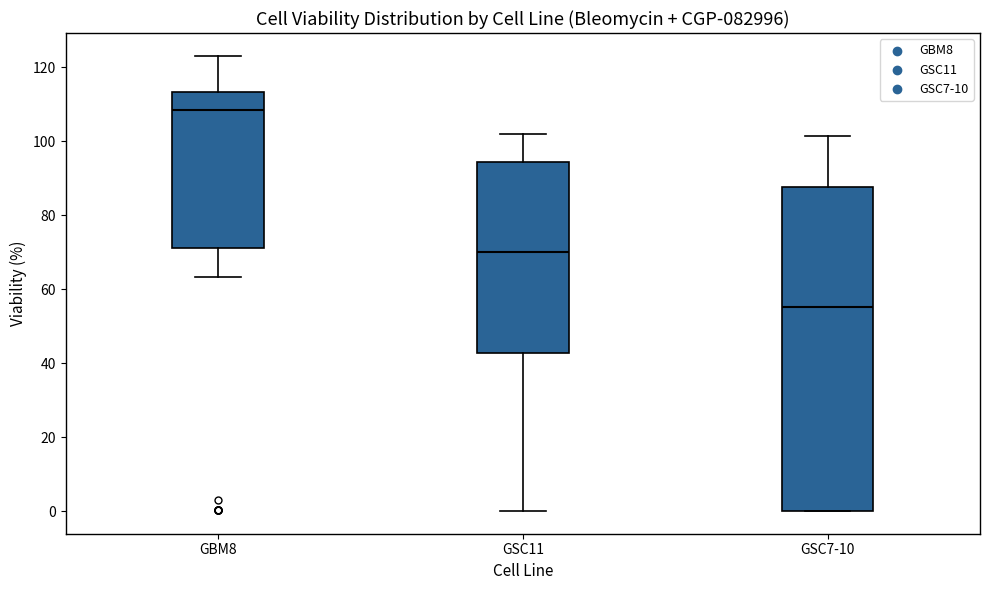

Which box is the tallest, from its lower edge to its upper edge?

GSC7-10